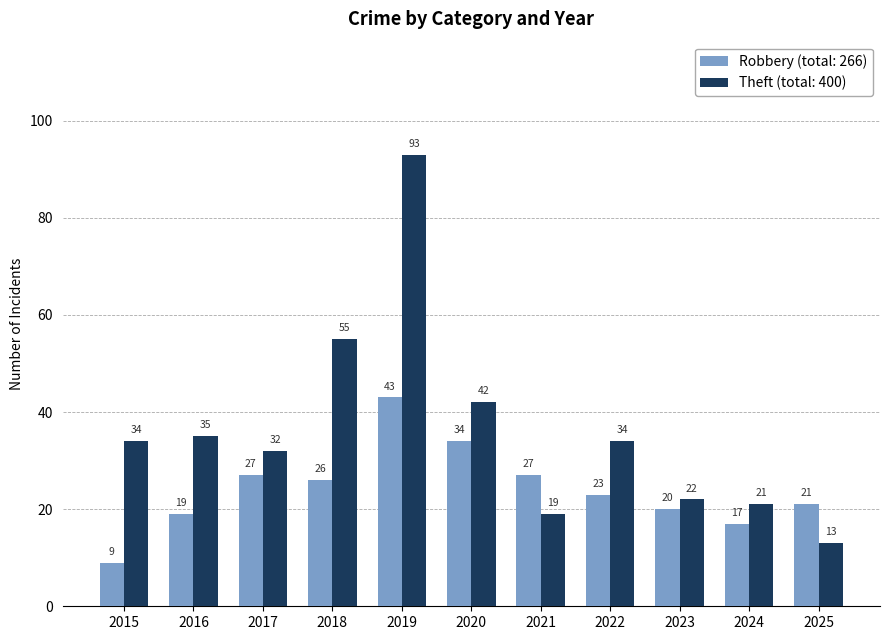

Count the number of data series in this chart.

2